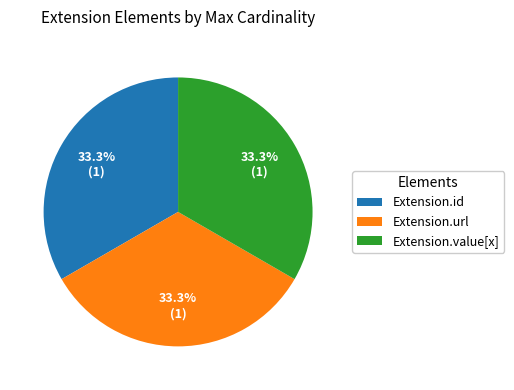

Combined, what portion of the pie is Extension.url and Extension.value[x]?

66.7%